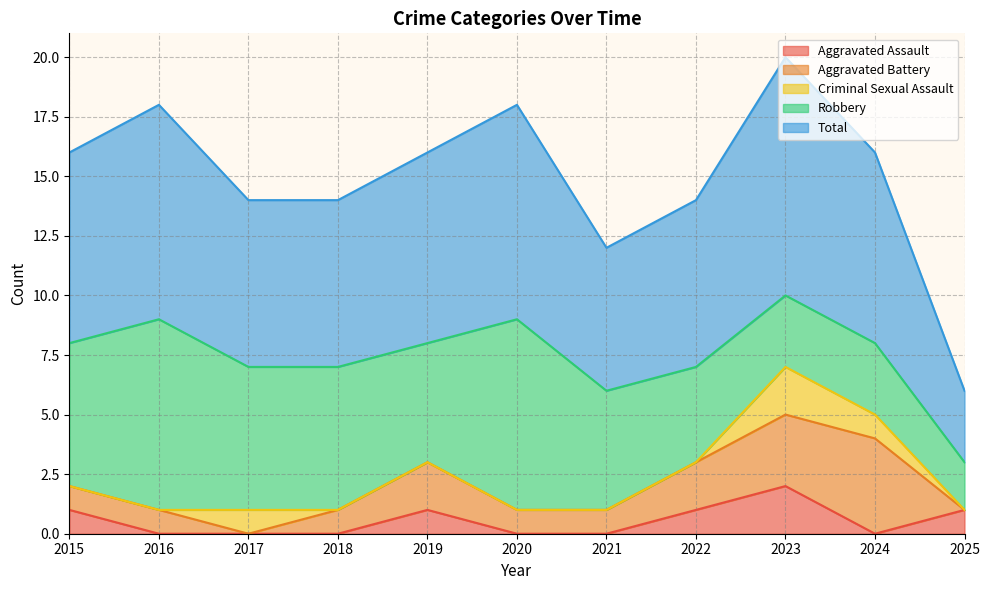

What is the difference between the highest and lowest values at 2019?

8